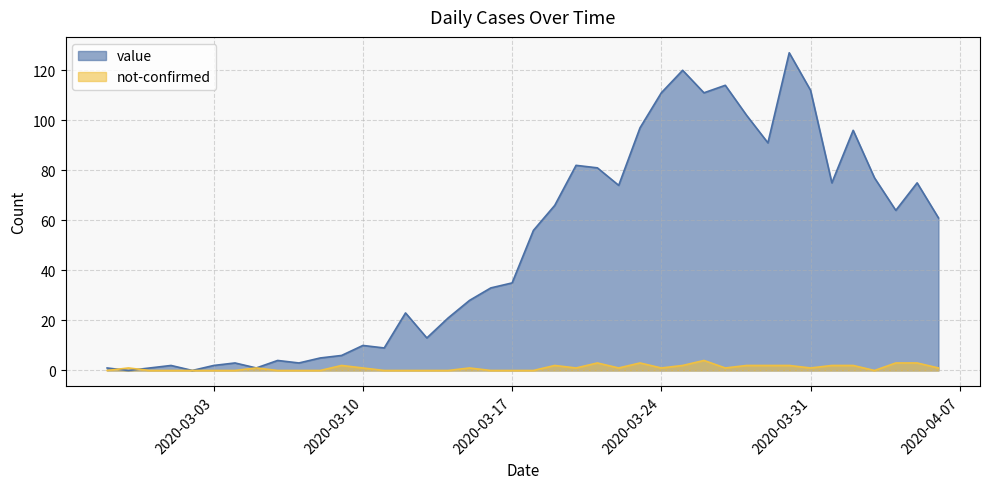

Which category has the highest value in the not-confirmed series?

2020-03-26